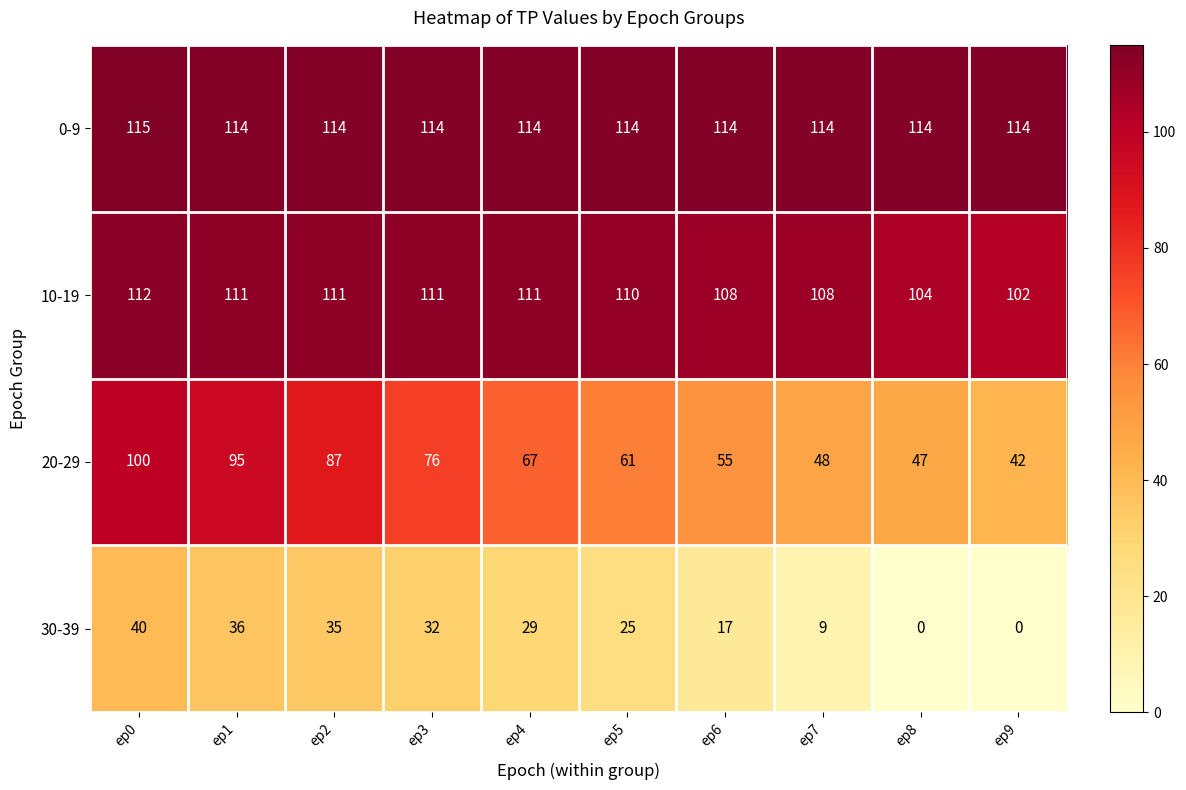

Which series has the widest spread of values?

20-29